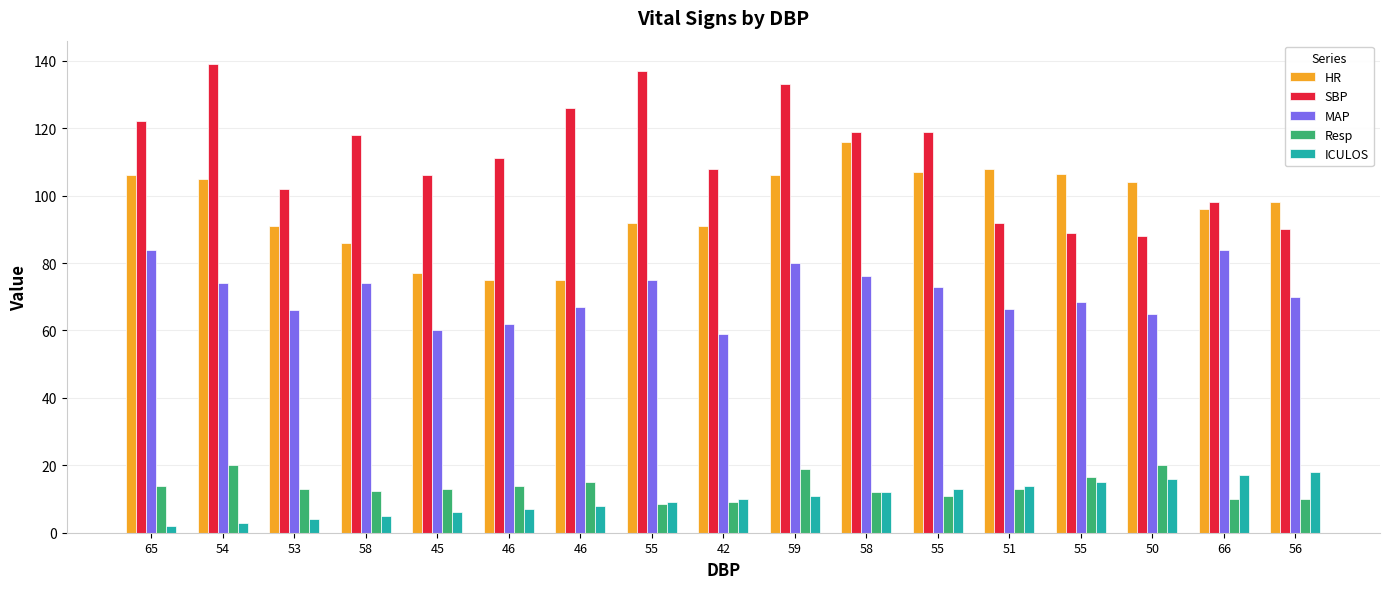

Are the bars grouped side by side (vs. stacked)?

Yes